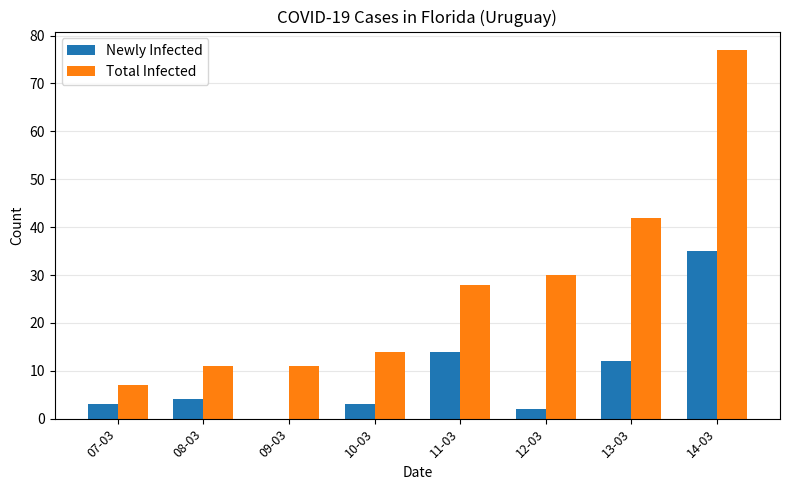

Read the Newly Infected value at 08-03.

4